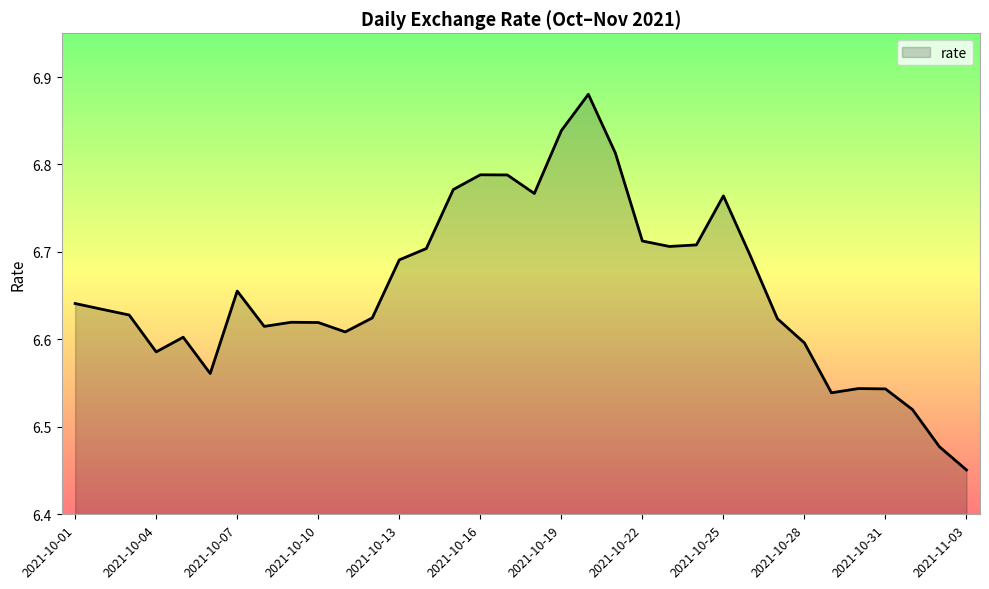

What is the difference between the maximum and minimum values?

0.4